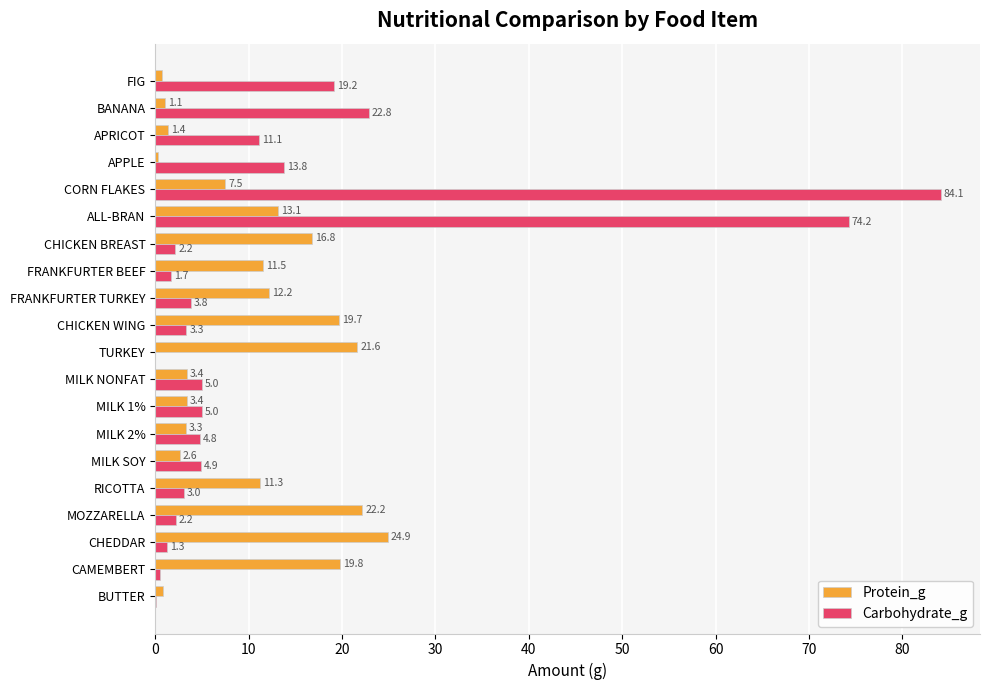

How many categories are shown in the chart?

20